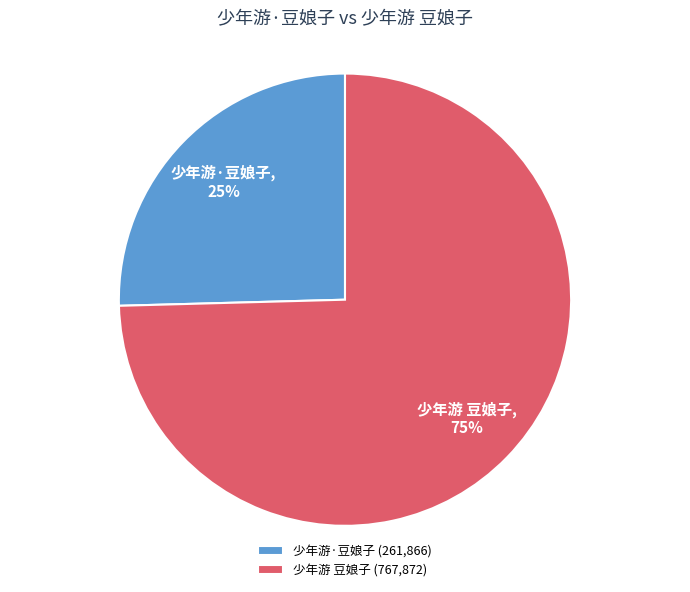

To the nearest percent, what percentage of the pie is 少年游·豆娘子?

25%